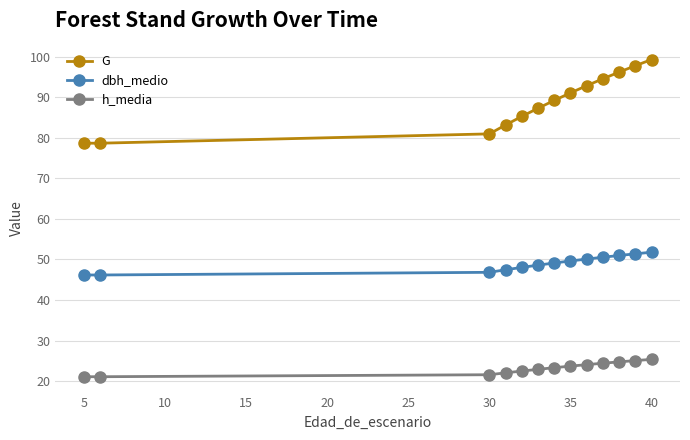

What is the average value of the h_media series?

23.2